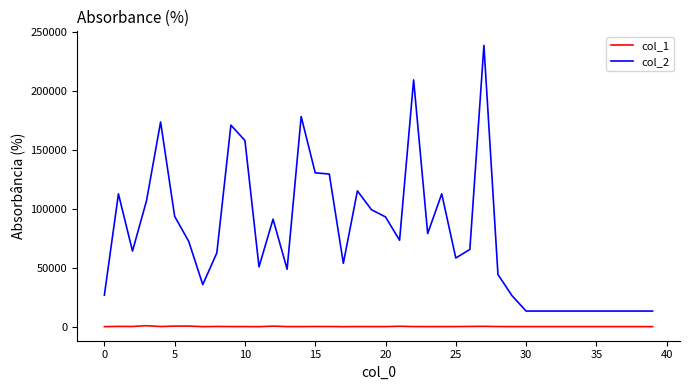

What are all the series names shown in the legend?

col_1, col_2